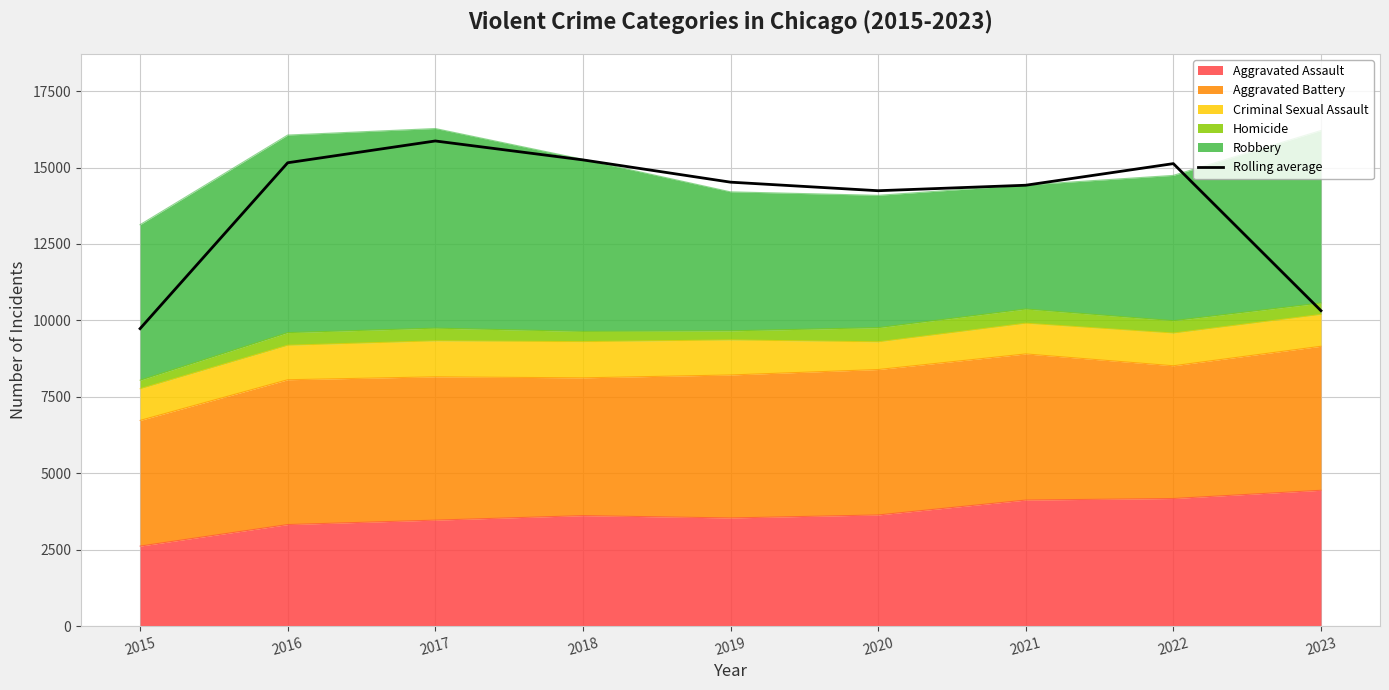

Reading right to left, transcribe all the data shown in this chart.

10317.3	15127.0	14420.3	14241.0	14520.7	15249.0	15868.0	15155.3	9730.3